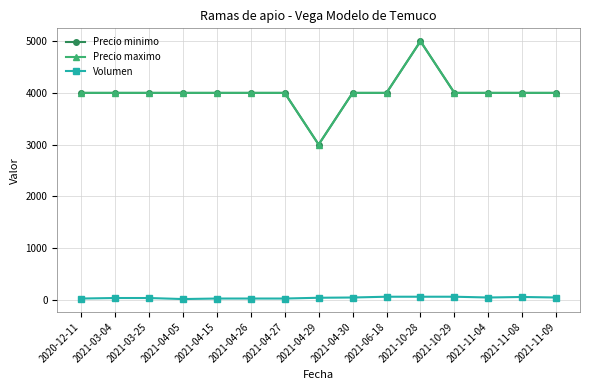

How many interior local peaks does the Precio maximo series have?

1